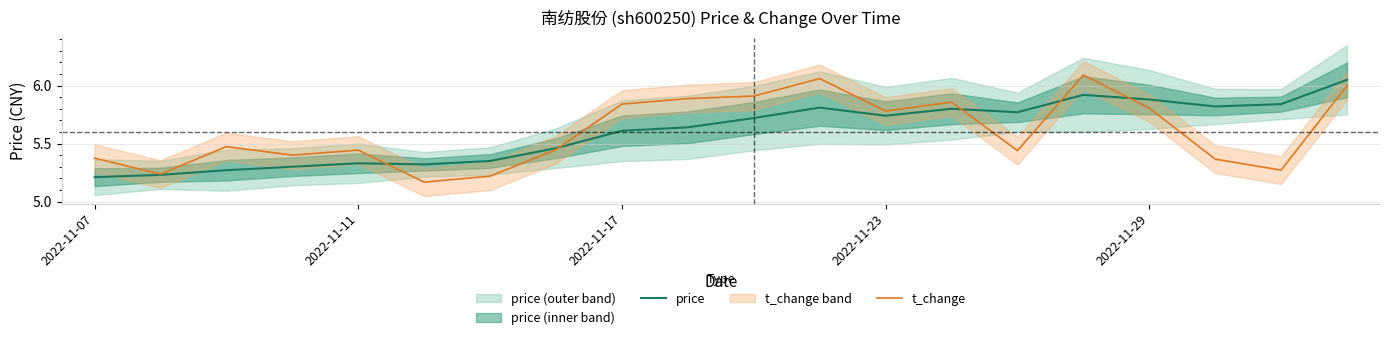

At how many categories does at least one series exceed 5?

20